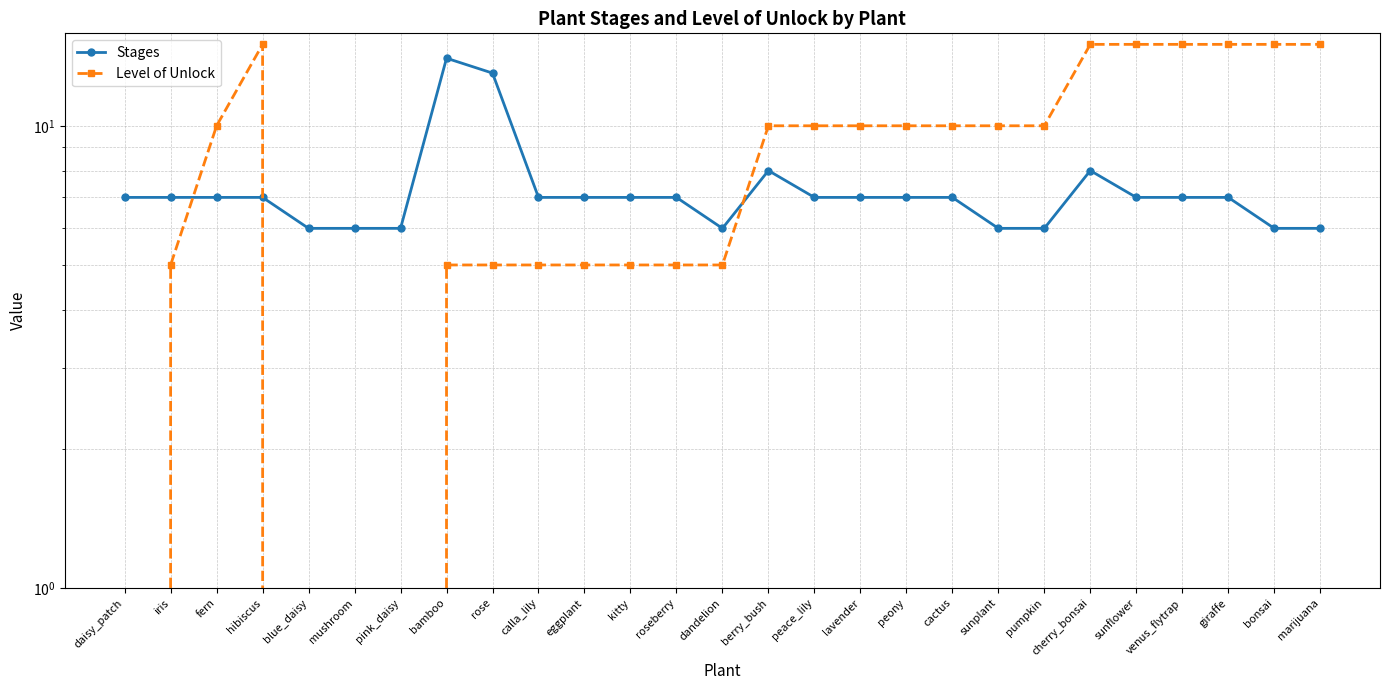

Between which two adjacent categories do Level of Unlock and Stages first intersect?

iris and fern